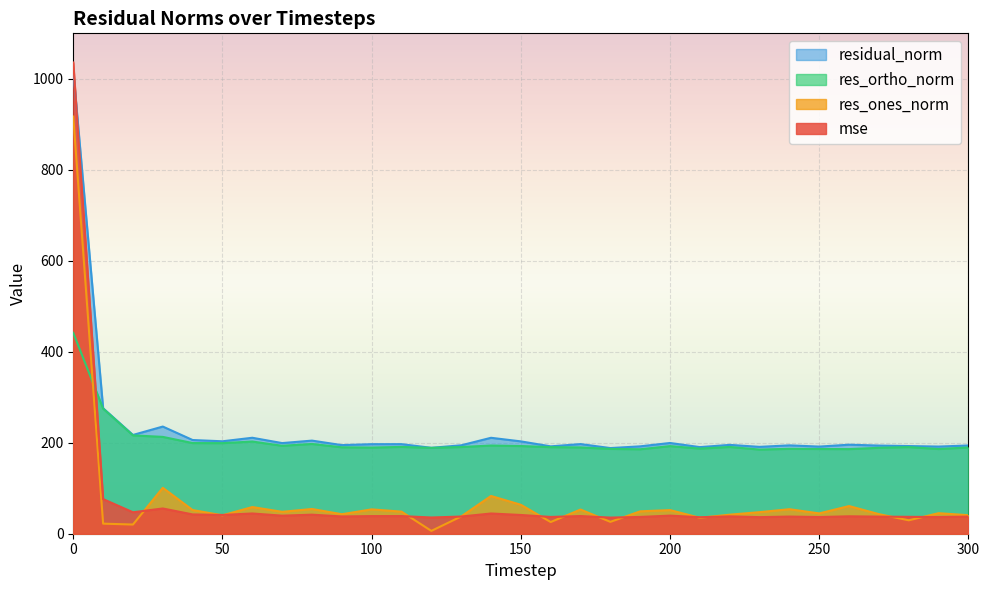

What is the difference between the second highest and second lowest values in the residual_norm series?

87.0